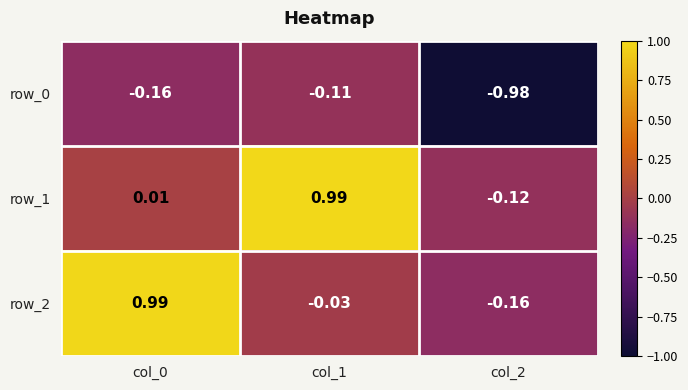

At how many categories does at least one series exceed 0?

2